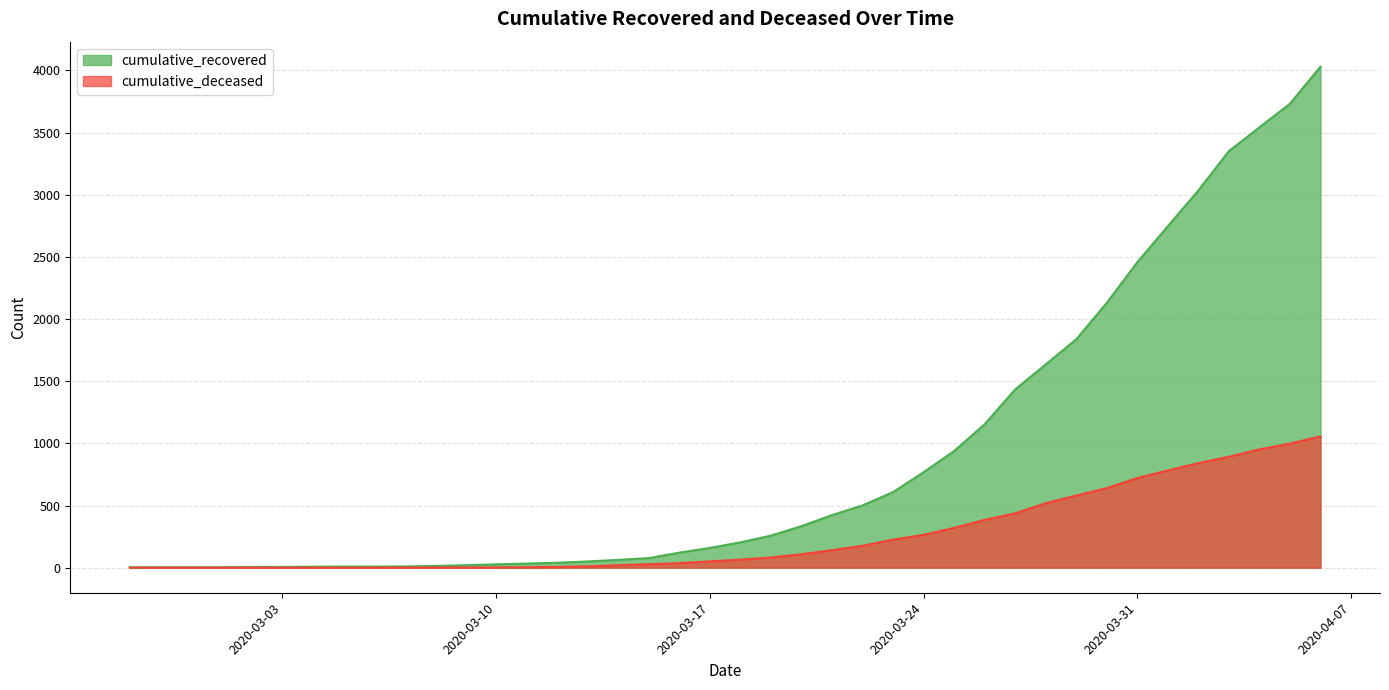

Which category has the highest value across all series?

2020-04-06